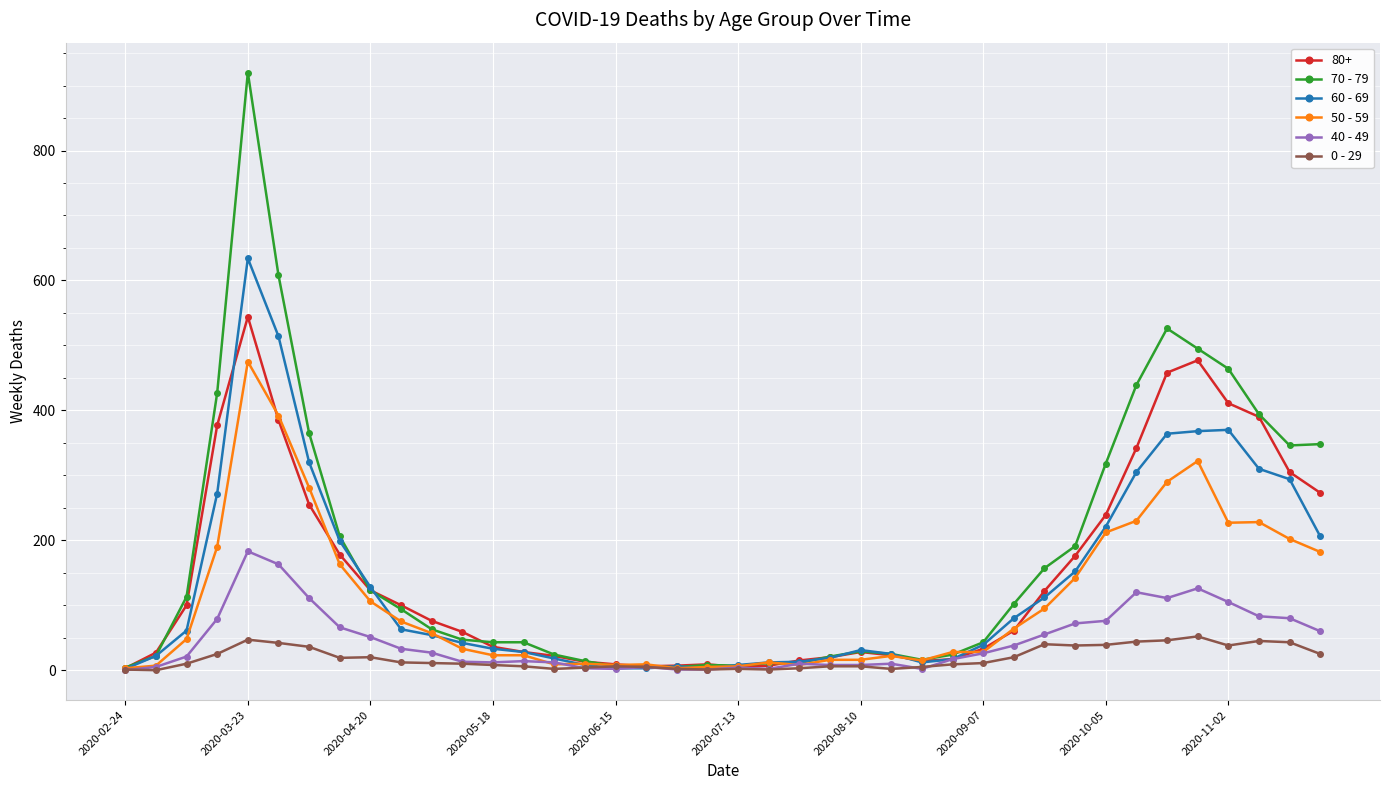

What is the maximum value shown in the chart?

920